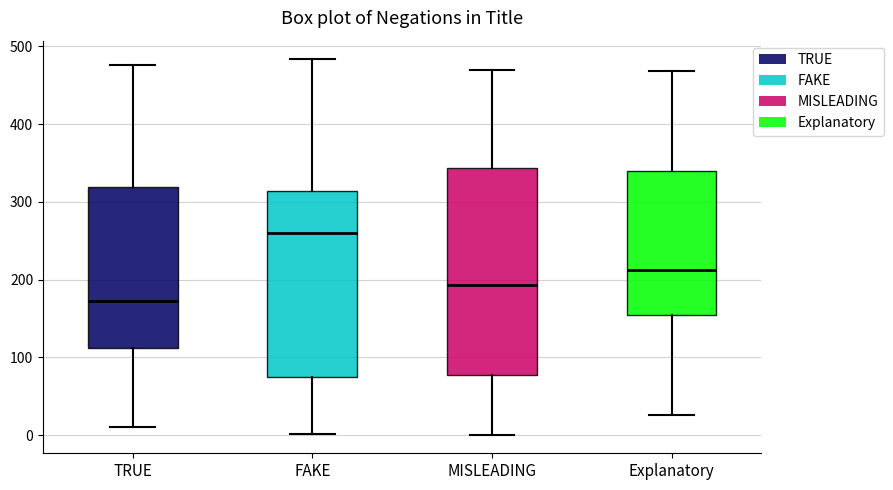

Which box's median line is the highest?

FAKE